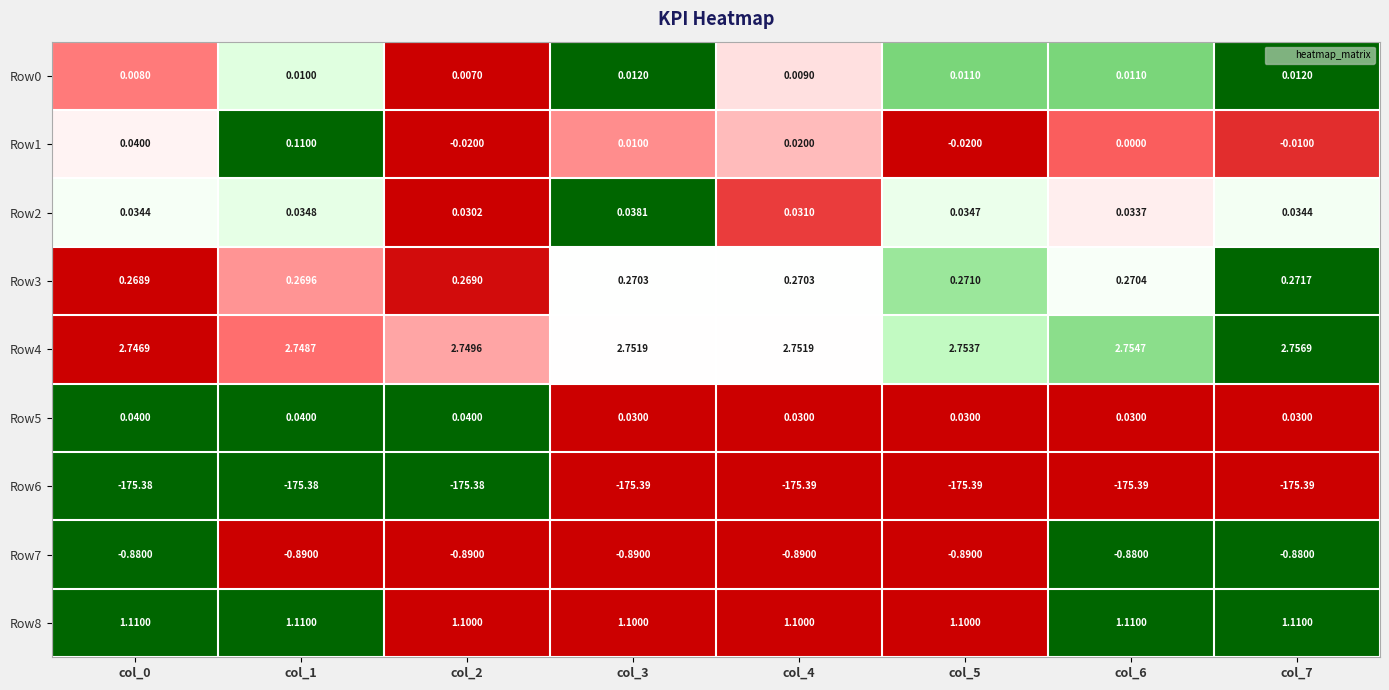

Which series has the largest range (max minus min)?

Row1